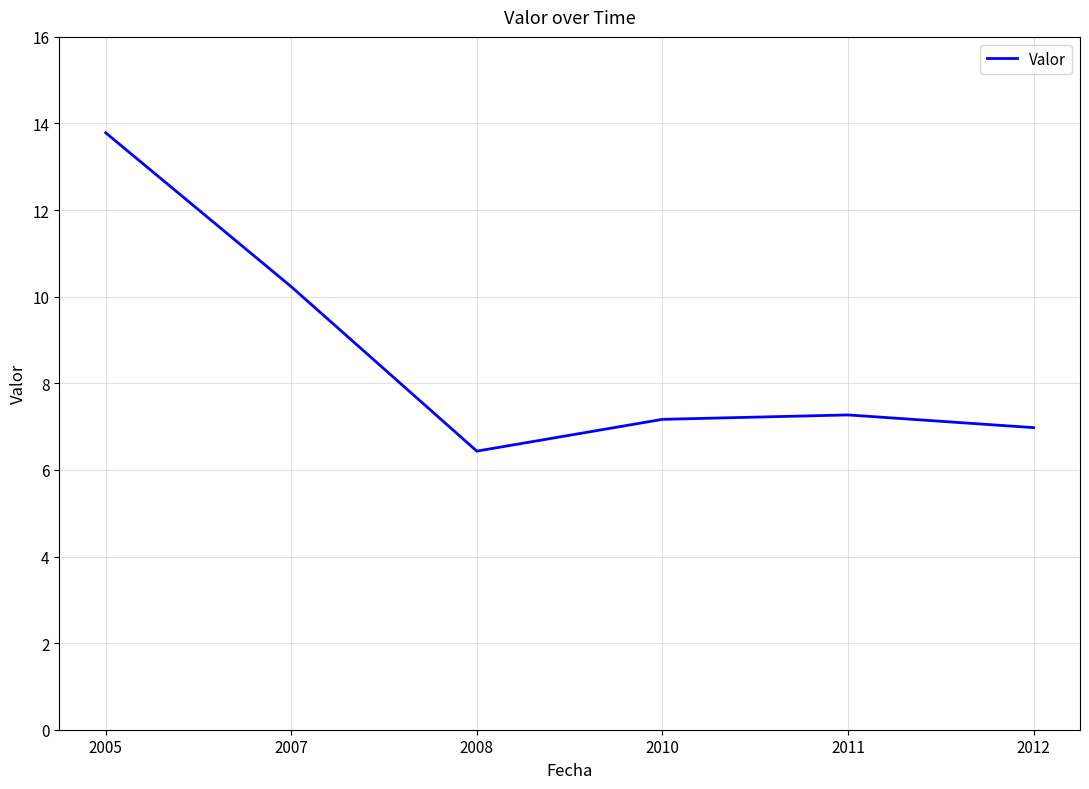

At which label is the value closest to 10?

2007